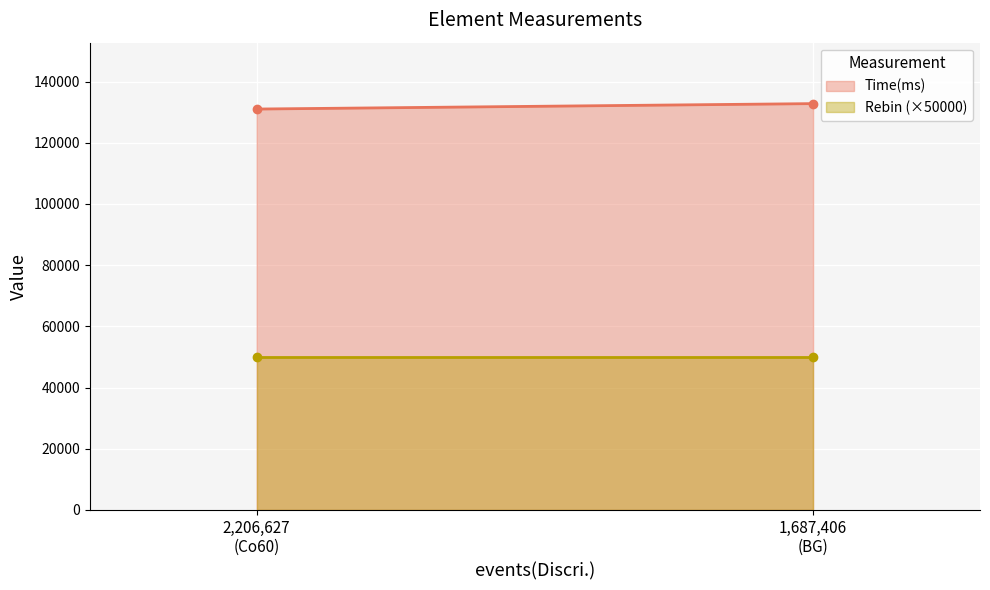

The Time(ms) series shows 57362 at 2206627. True or false?

False